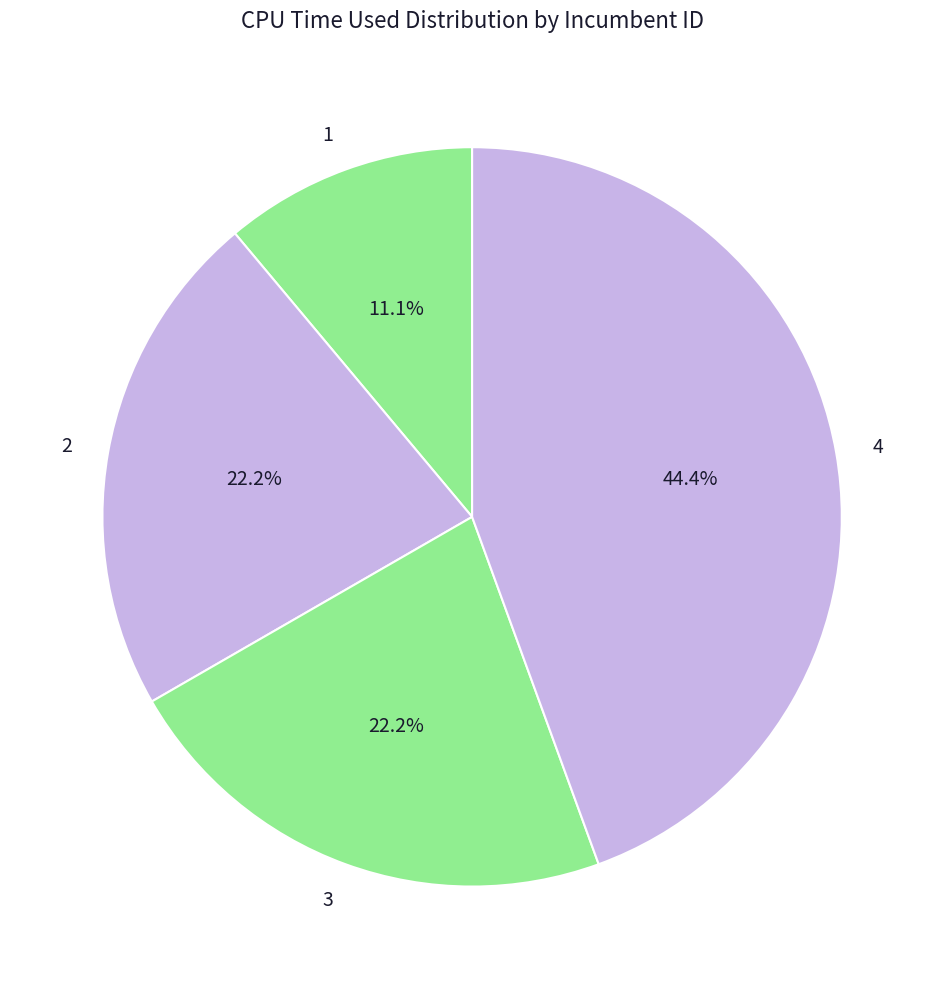

Does any single category account for the majority?

No